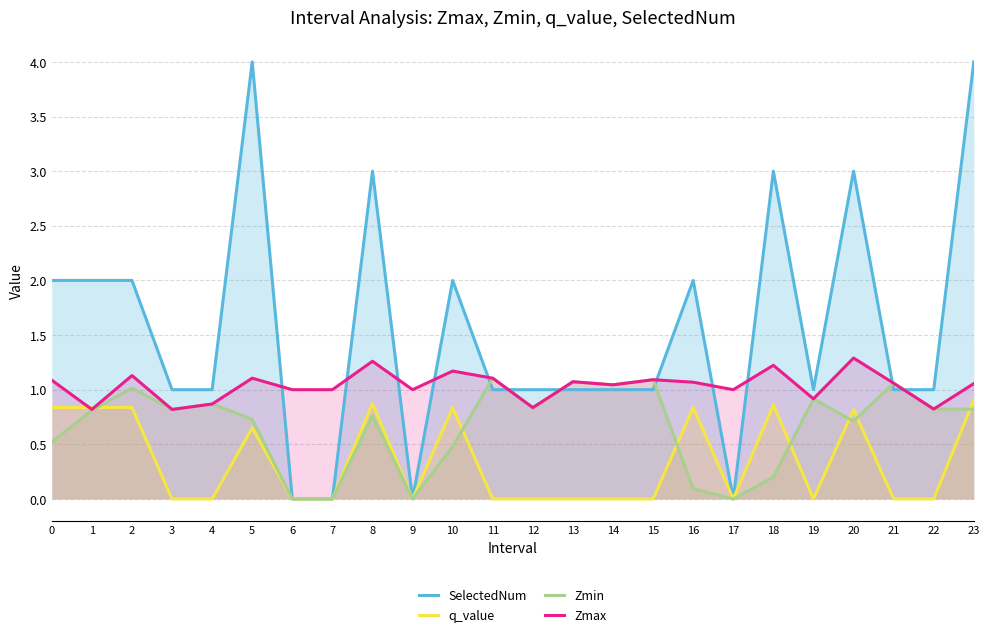

What is the value of the Zmax point at the 9th from the left?

1.3